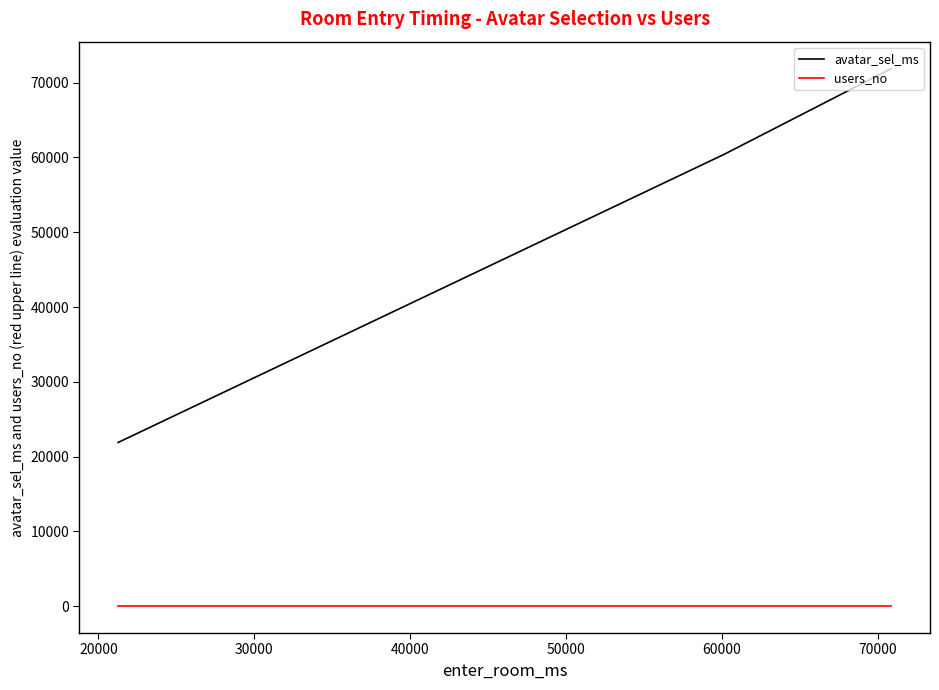

Which series has the largest total across all categories?

avatar_sel_ms